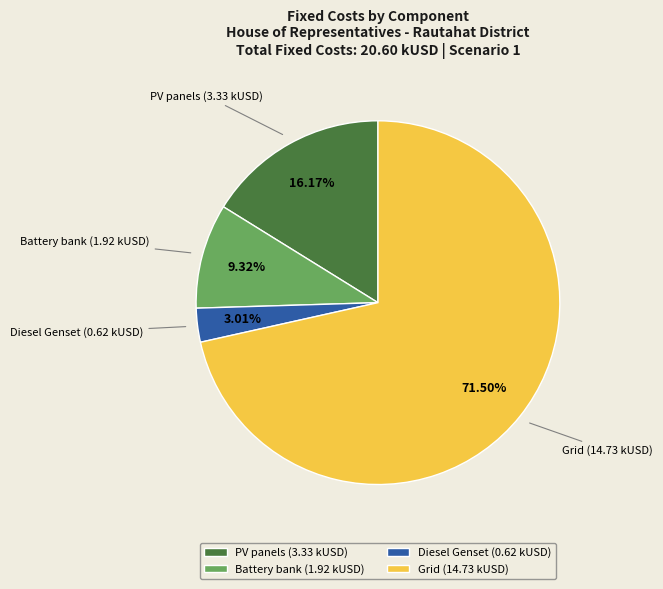

How many segments does this pie chart have?

4